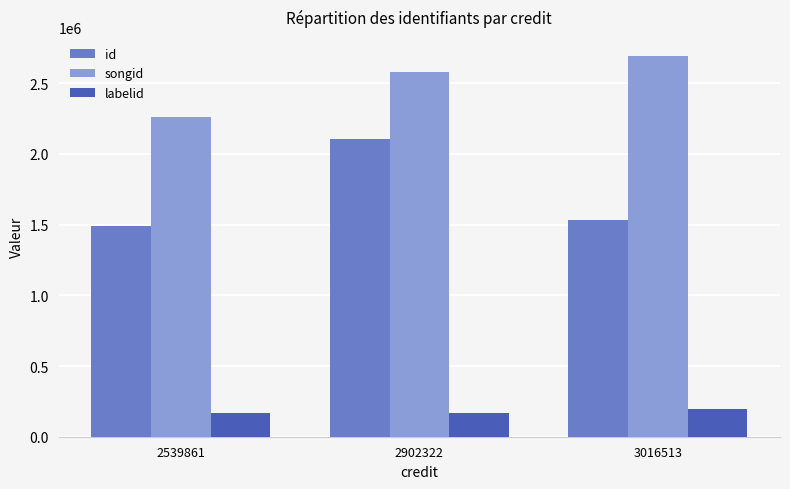

What is the average value of the songid series?

2509111